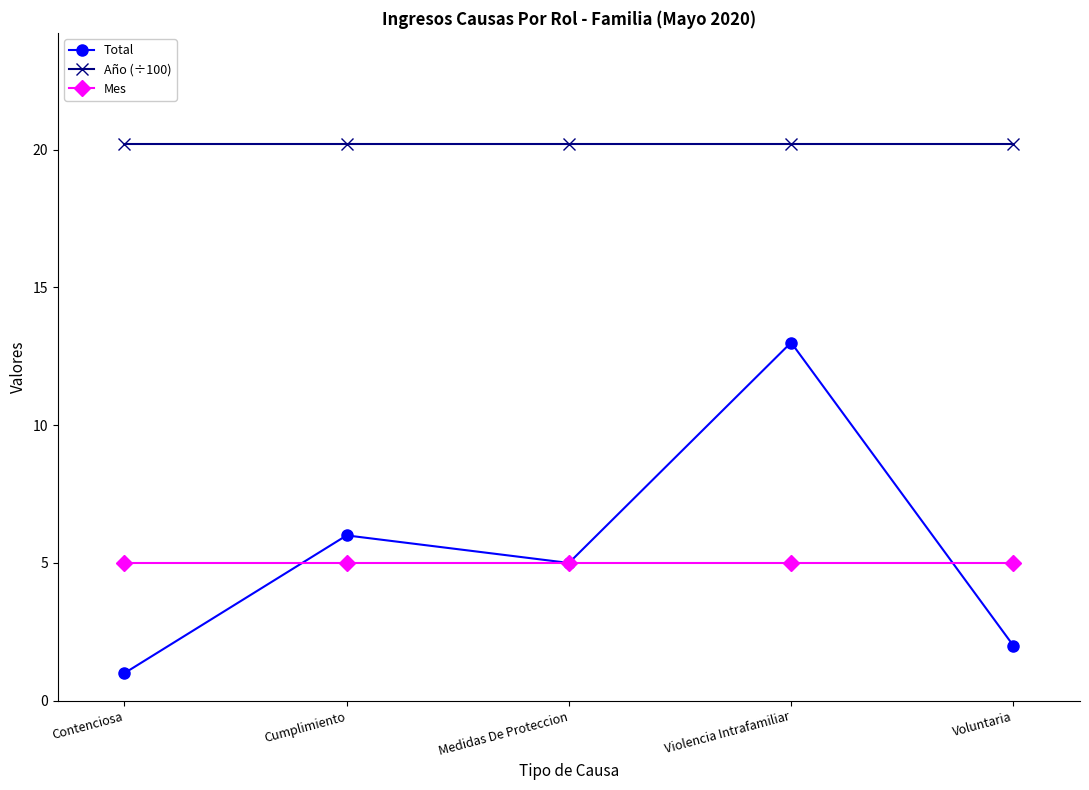

Which series has the widest spread of values?

Total